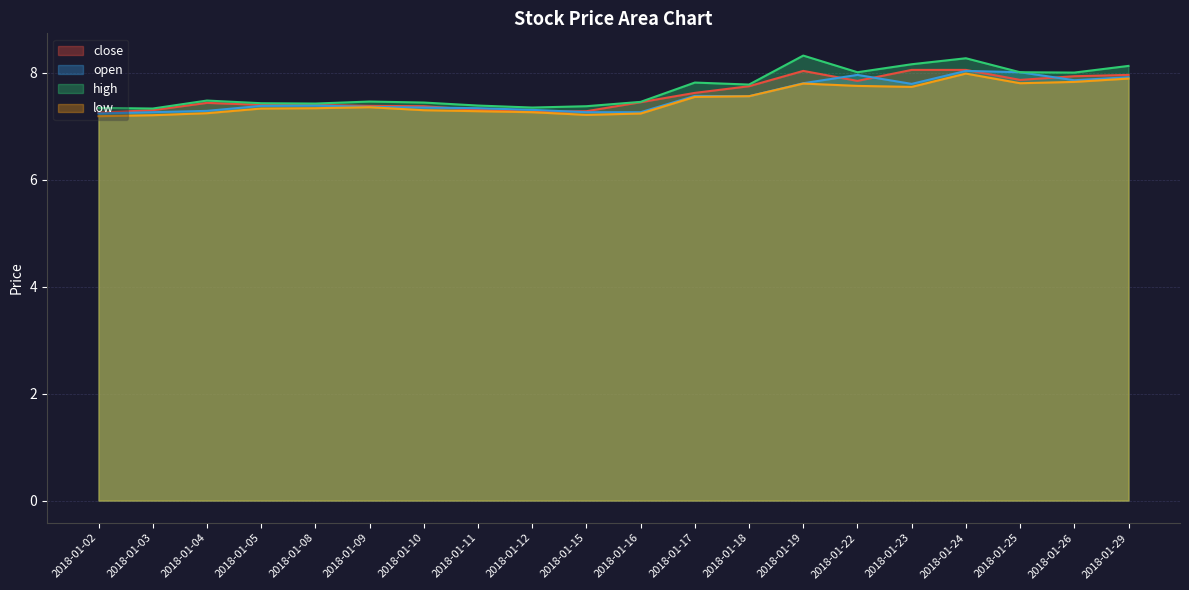

Reading left to right, what are all the values shown in this chart?

close: 7.3	7.3	7.4	7.4	7.4	7.4	7.4	7.3	7.3	7.3	7.5	7.6	7.8	8.0	7.9	8.1	8.1	7.9	7.9	8.0
open: 7.2	7.3	7.3	7.4	7.4	7.4	7.4	7.3	7.3	7.3	7.3	7.6	7.6	7.8	8.0	7.8	8.0	8.0	7.9	7.9
high: 7.3	7.3	7.5	7.4	7.4	7.5	7.4	7.4	7.4	7.4	7.5	7.8	7.8	8.3	8.0	8.2	8.3	8.0	8.0	8.1
low: 7.2	7.2	7.2	7.3	7.3	7.4	7.3	7.3	7.3	7.2	7.2	7.6	7.6	7.8	7.8	7.7	8.0	7.8	7.8	7.9